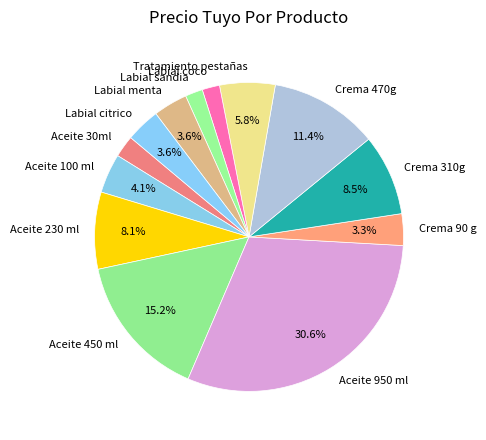

How many segments does this pie chart have?

13